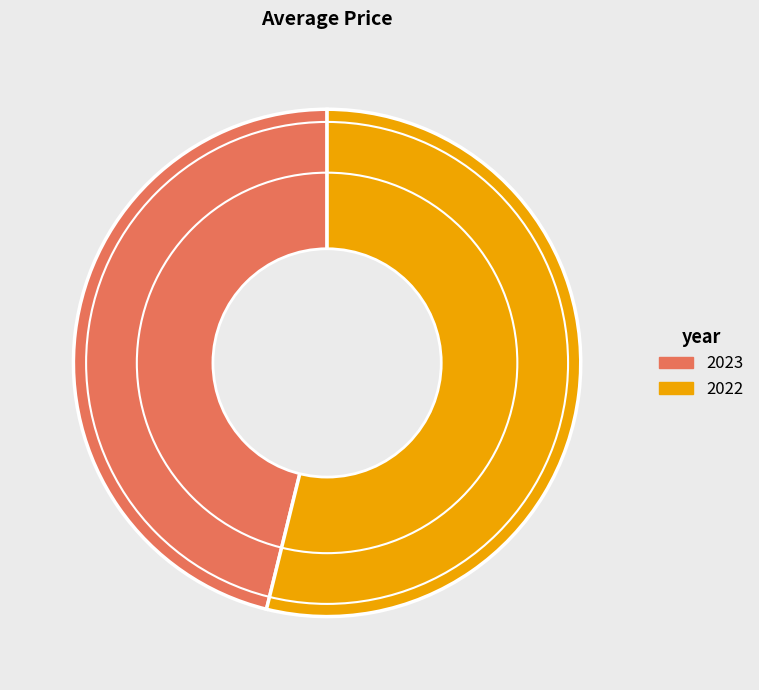

Which slice is the smallest?

2023